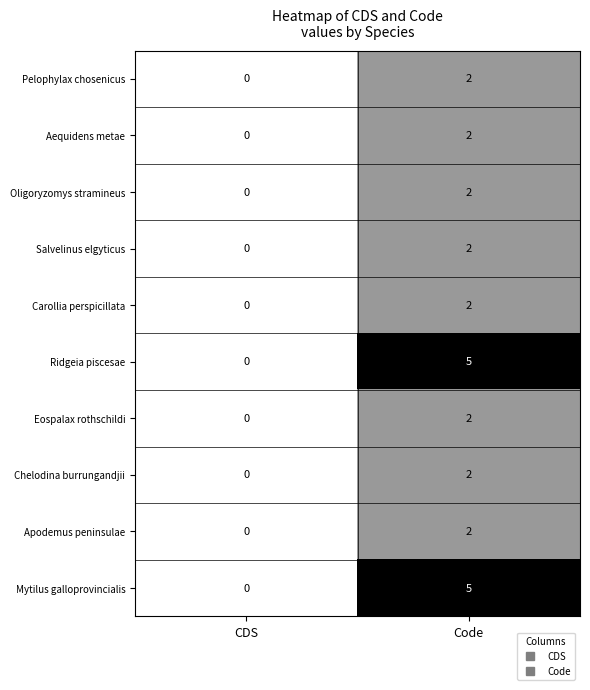

Rank the categories by Ridgeia piscesae value from lowest to highest.

CDS, Code